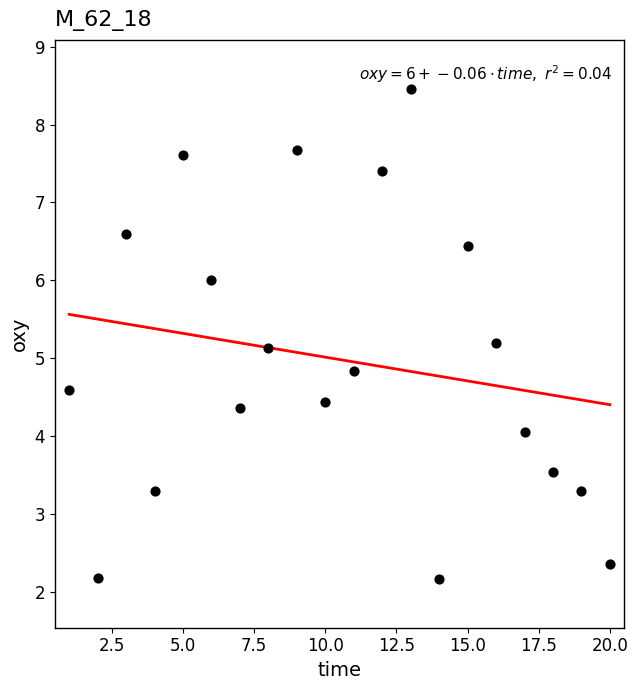

What is the range of X values (max minus min)?

19.0